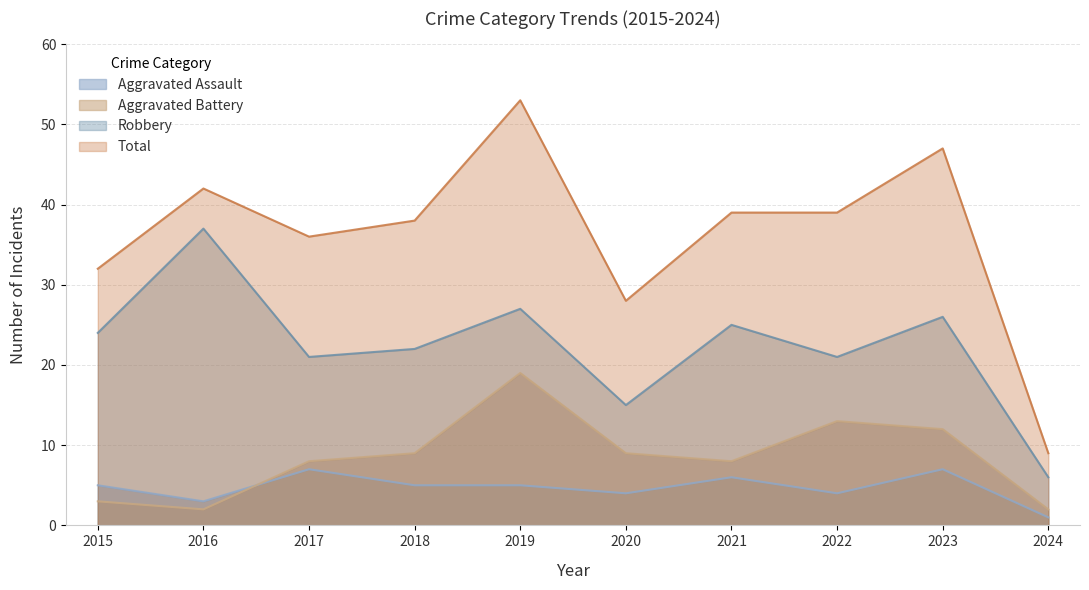

What is the difference between the second highest and minimum values in the Robbery series?

21